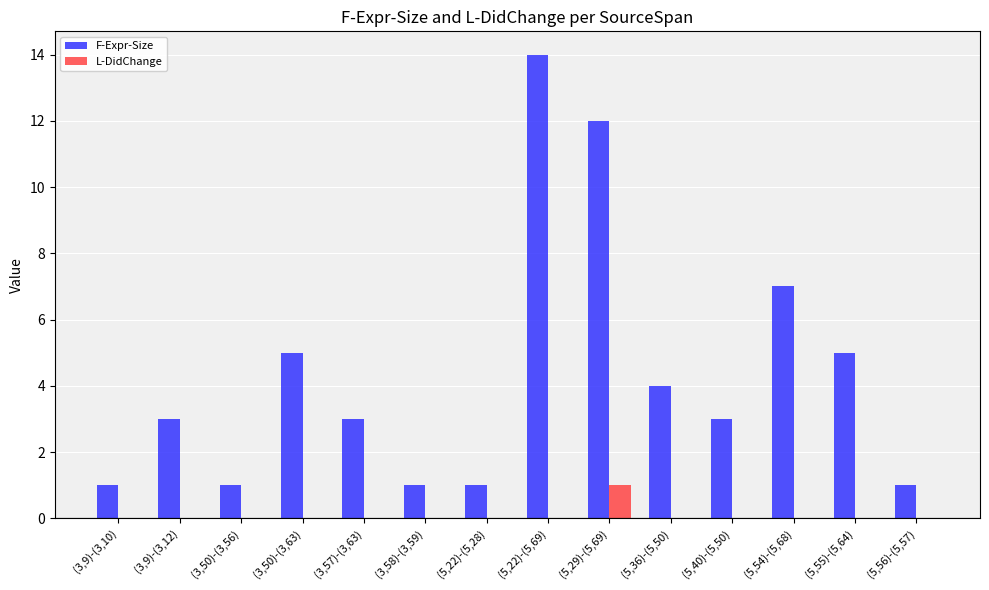

What is the average value of the F-Expr-Size series?

4